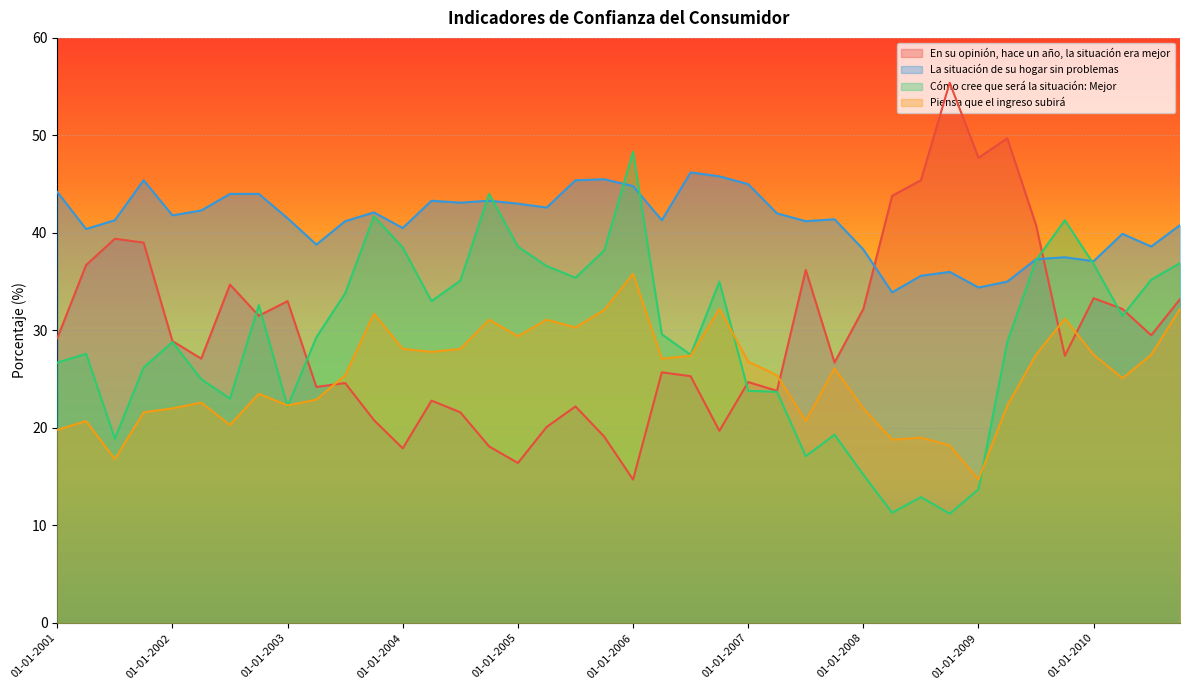

True or false: La situación de su hogar sin problemas and Cómo cree que será la situación: Mejor intersect in this chart.

True